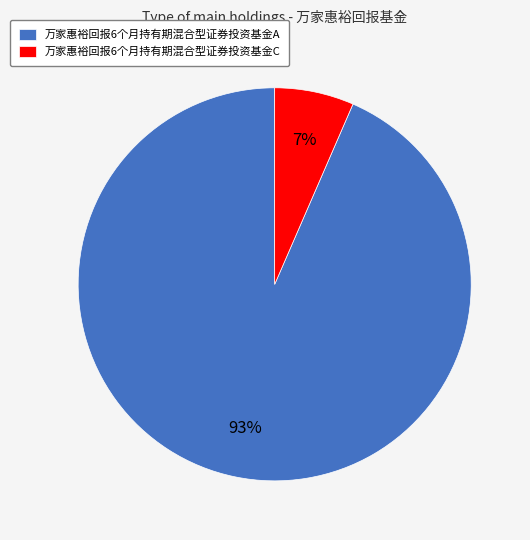

Which slice is the smallest?

万家惠裕回报6个月持有期混合型证券投资基金C